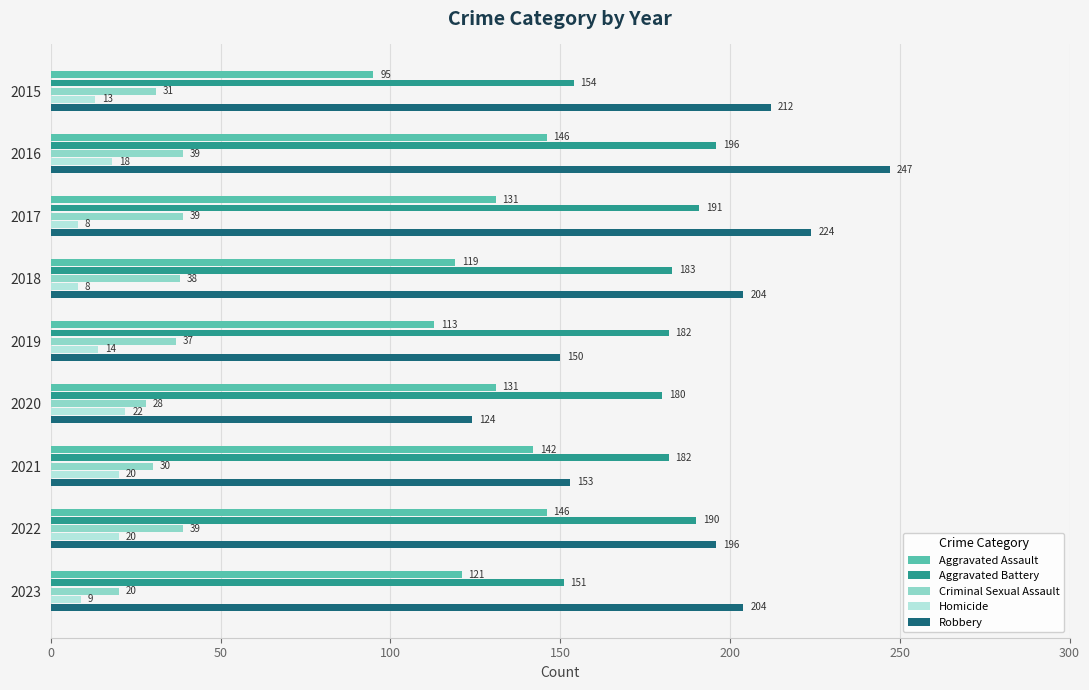

Which category has the highest value in the Aggravated Battery series?

2016